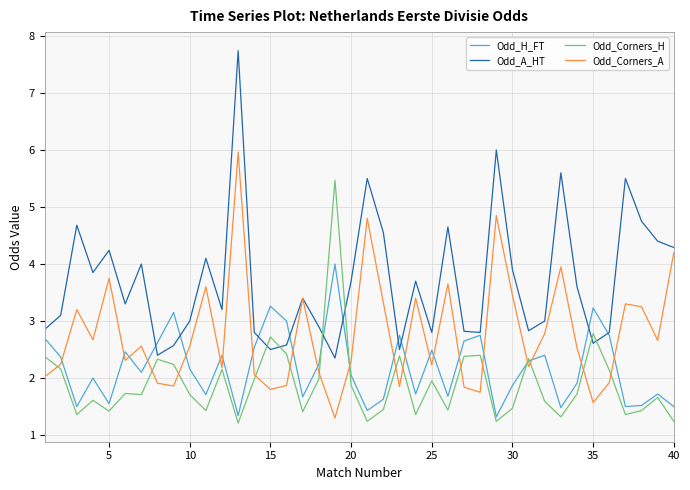

Does the chart have visible grid lines?

Yes